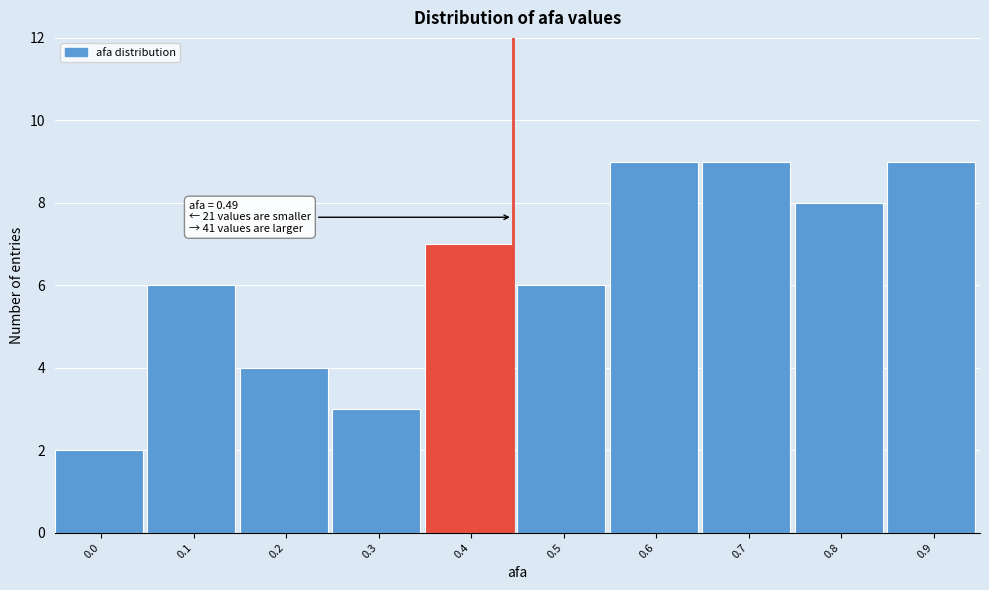

Reading left to right, transcribe all the data shown in this chart.

2	6	4	3	7	6	9	9	8	9